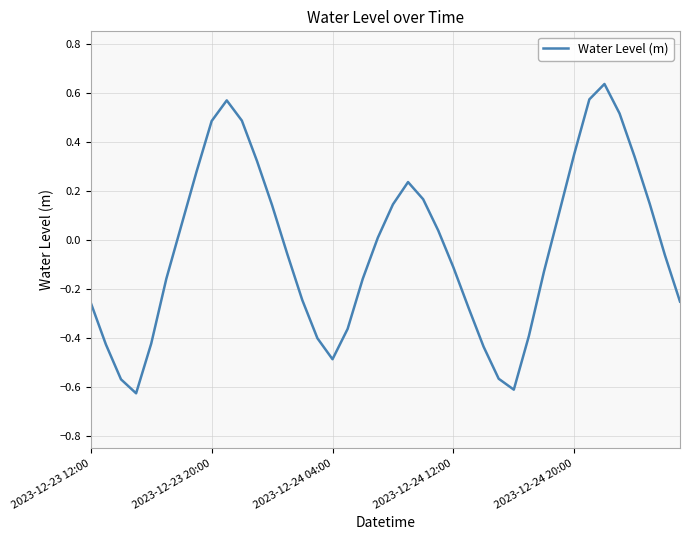

Is this an area chart (filled region under the line)?

No